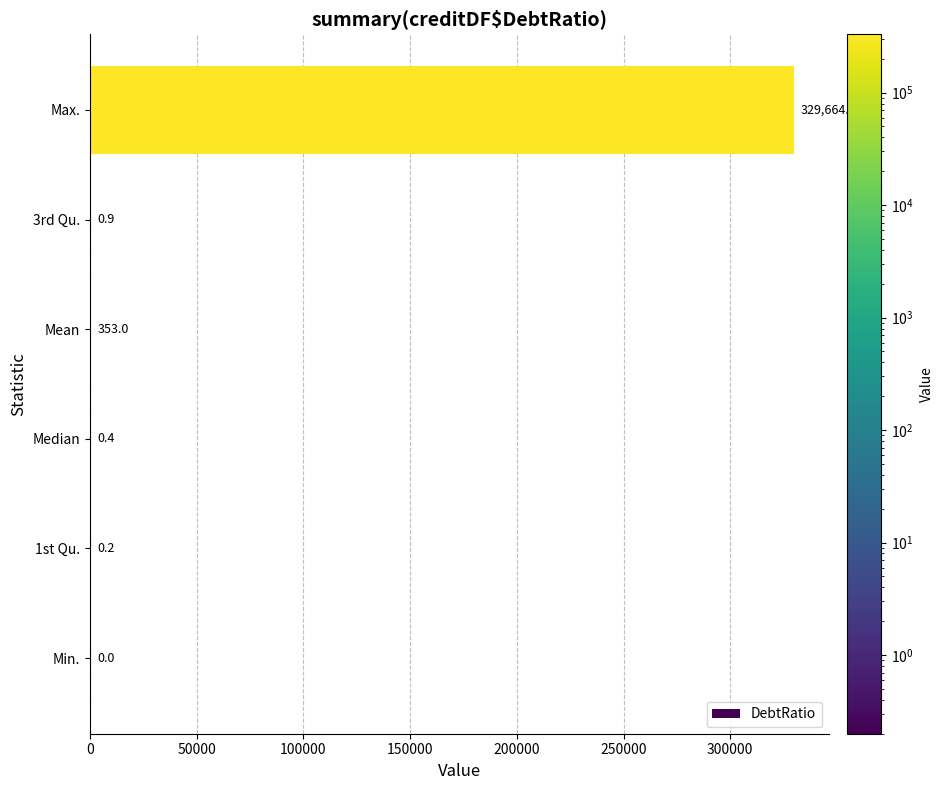

Are the bars grouped side by side (vs. stacked)?

No